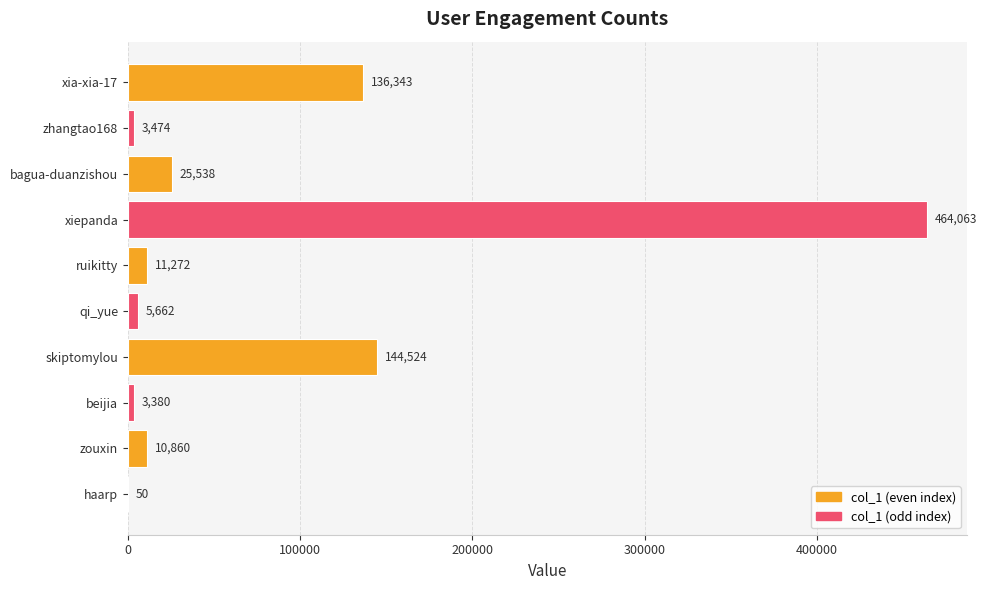

Count the number of categories in the chart.

10